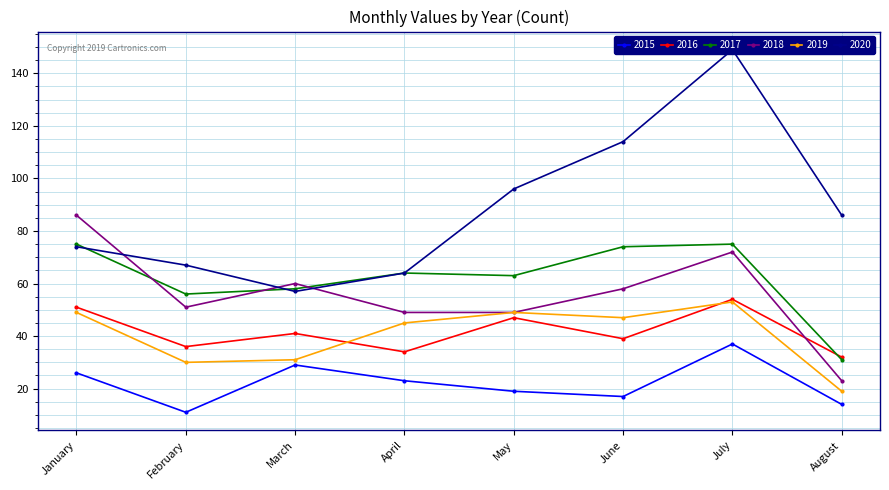

At which label does 2015 reach its minimum?

February